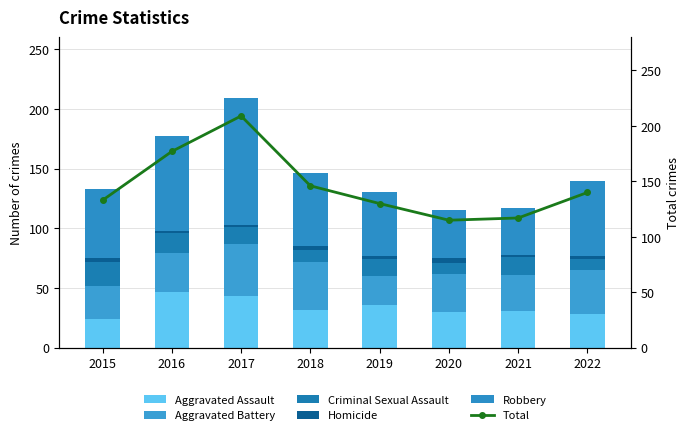

Reading left to right, what are all the values shown in this chart?

Aggravated Assault: 24	47	43	32	36	30	31	28
Aggravated Battery: 28	32	44	40	24	32	30	37
Criminal Sexual Assault: 20	17	14	10	14	9	15	9
Homicide: 3	2	2	3	3	4	2	3
Robbery: 58	79	106	61	53	40	39	63
Total: 133	177	209	146	130	115	117	140